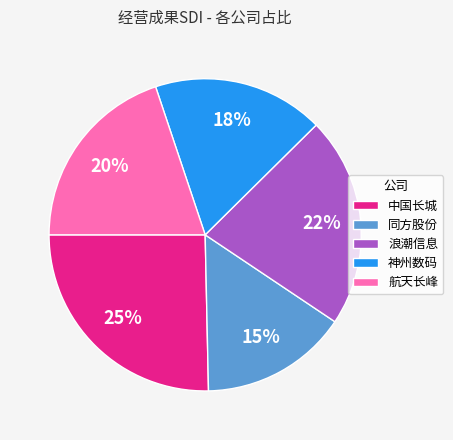

To the nearest percent, what percentage of the pie is 中国长城?

25%